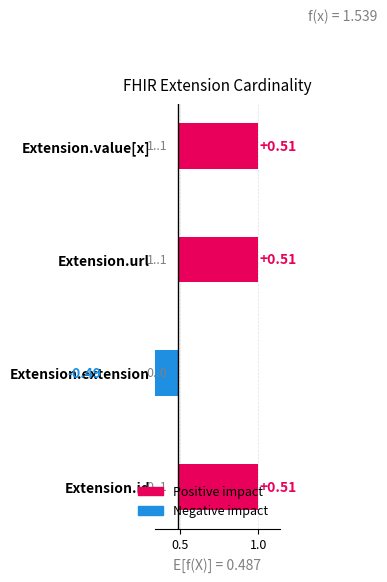

What is the sum of the max values at Extension.url and Extension.extension?

1